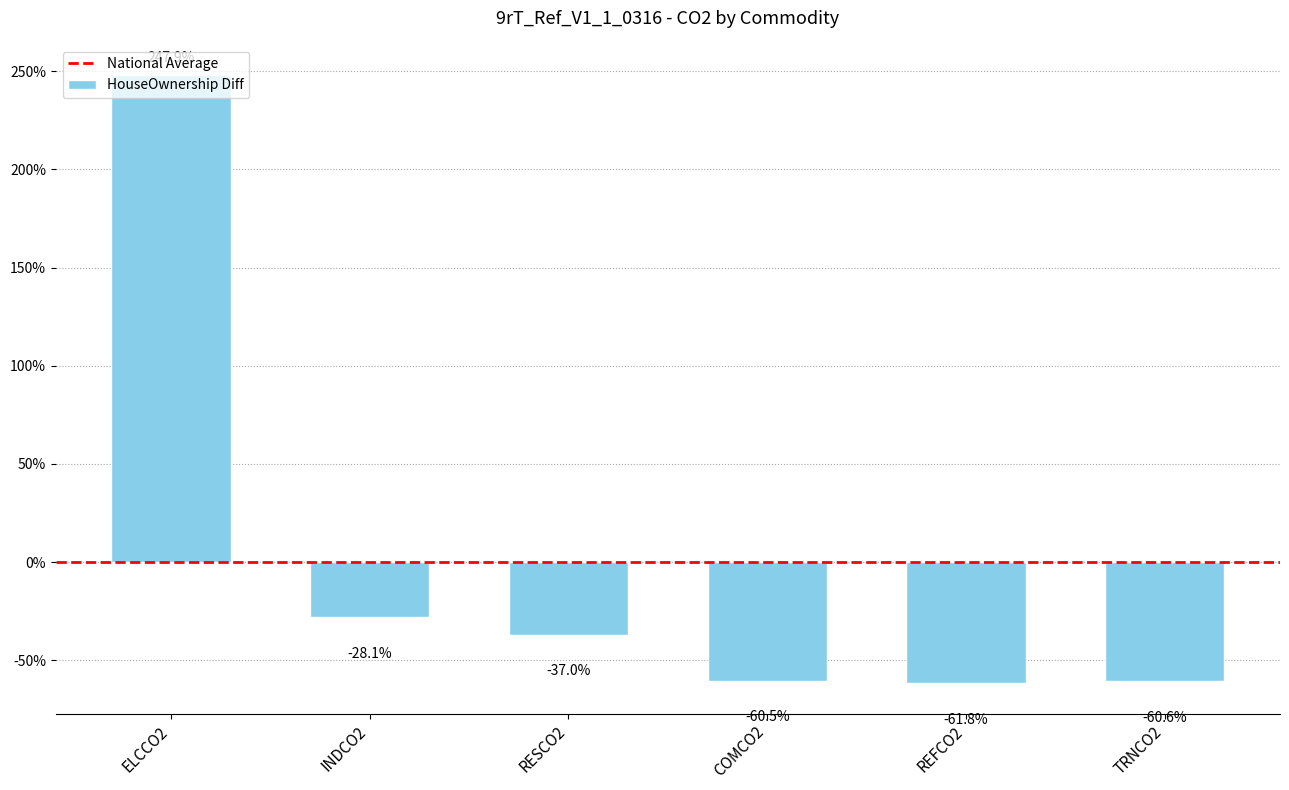

Reading left to right, what are all the values shown in this chart?

247.9	-28.1	-37.0	-60.5	-61.8	-60.6